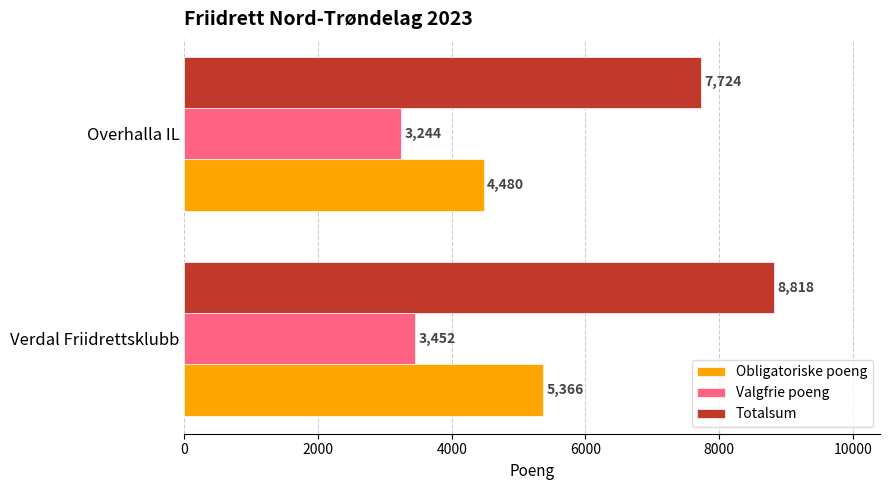

True or false: Obligatoriske poeng has a value of 5994 at Overhalla IL.

False